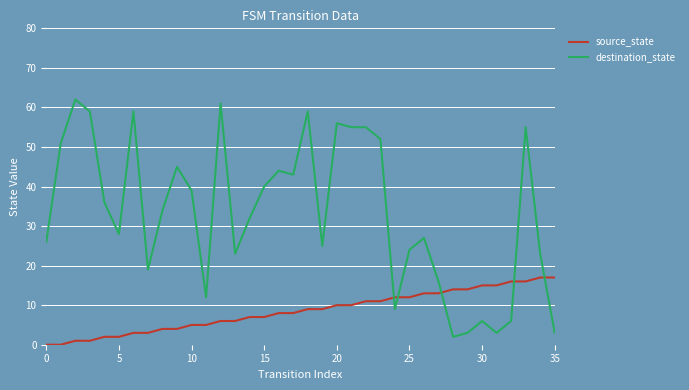

Rank the series by their average value, from highest to lowest.

destination_state, source_state